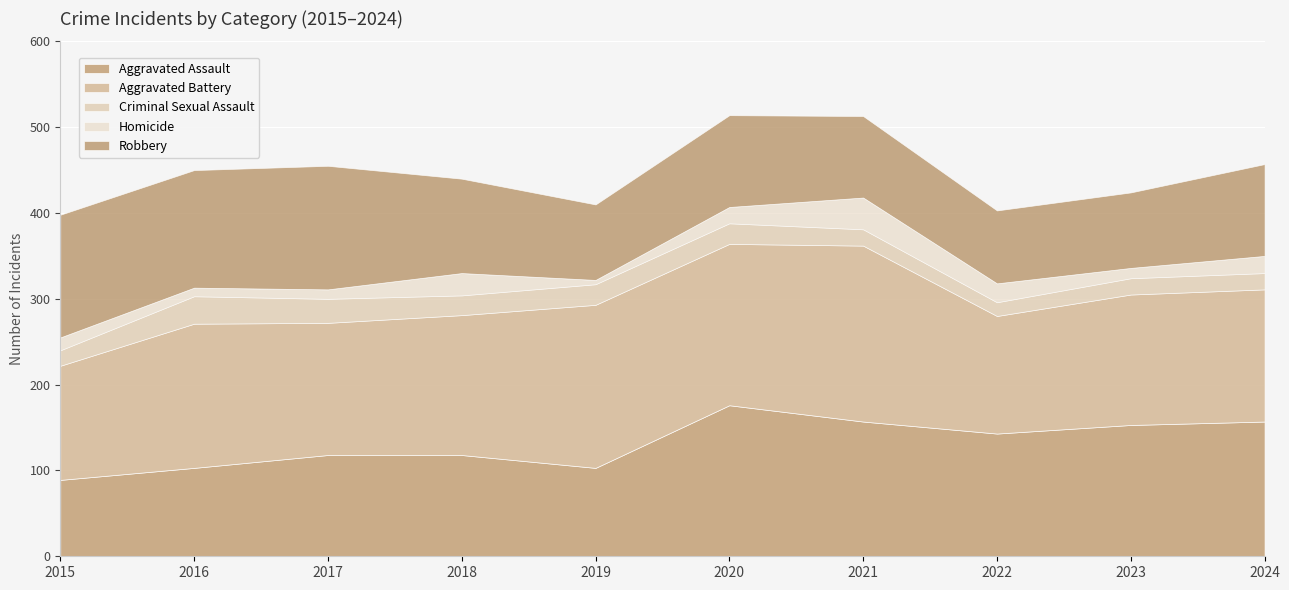

What is the lowest value of the Homicide series?

5